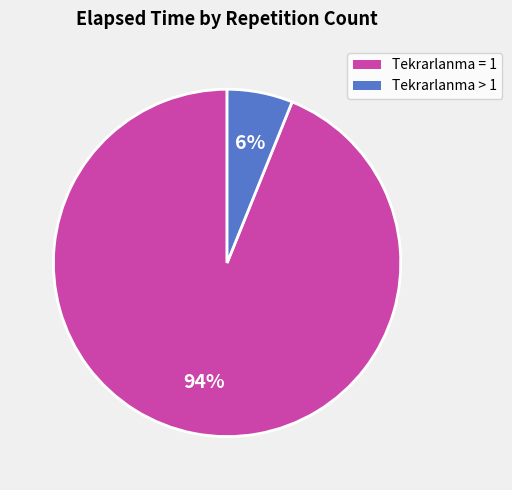

To the nearest percent, what is the difference between the largest and smallest slice percentages?

88%